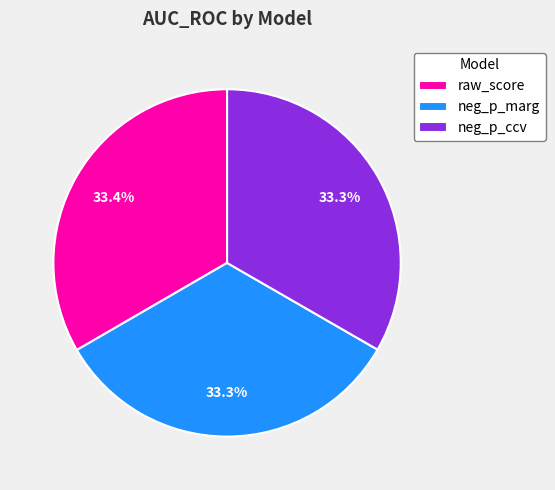

What percentage is NOT represented by raw_score?

66.6%